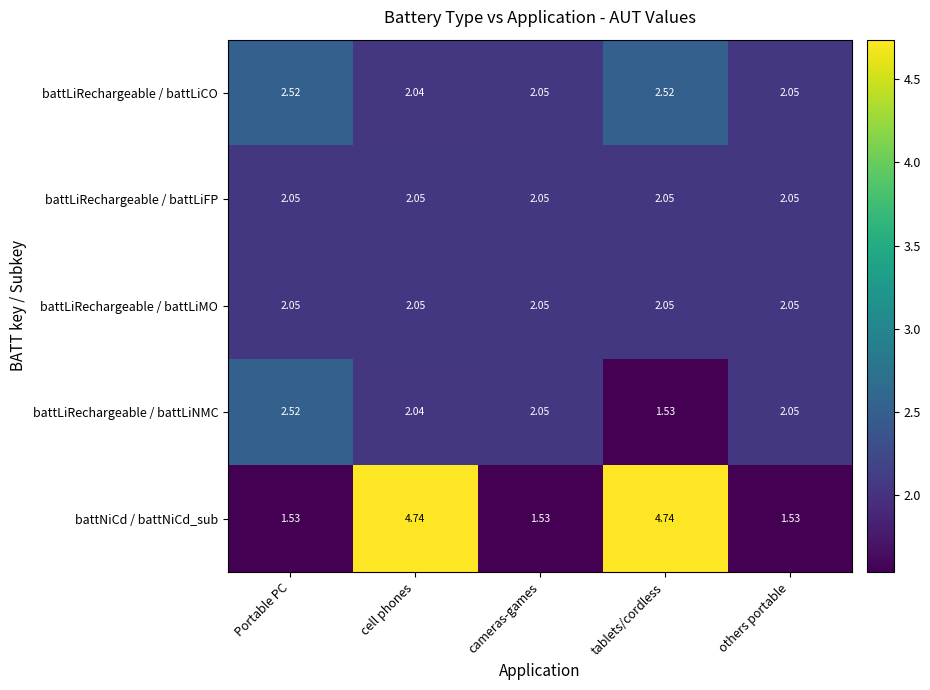

Which series has the widest spread of values?

battNiCd / battNiCd_sub